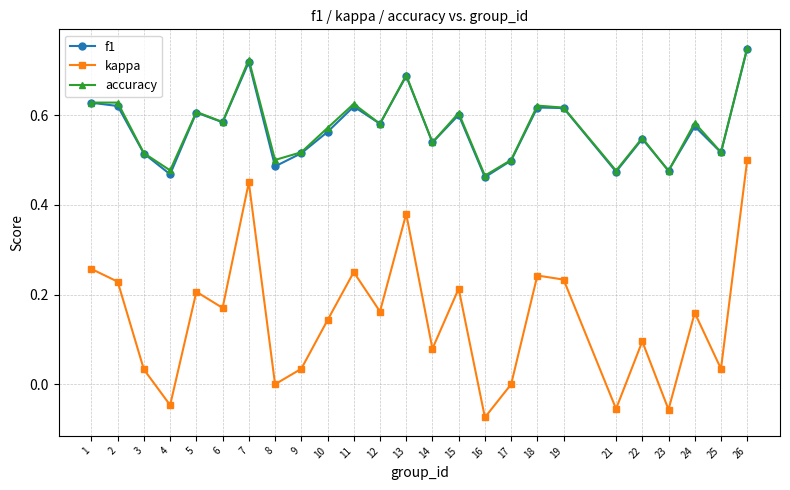

True or false: accuracy has a value of 0.1 at 16.

False